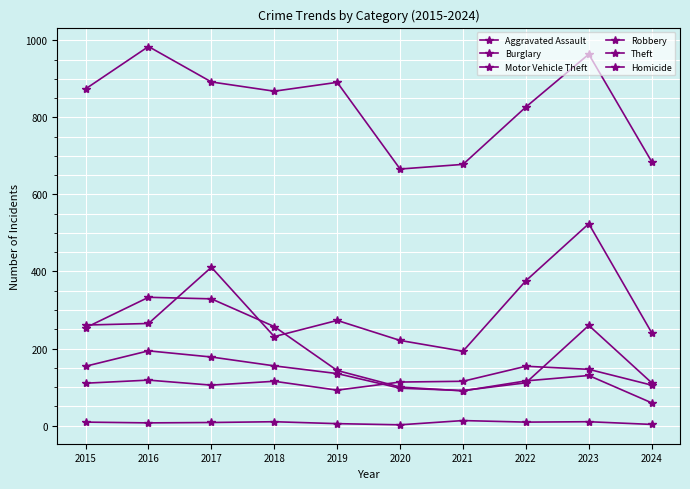

What value does the Motor Vehicle Theft series have at 2022, to the nearest 50?

400